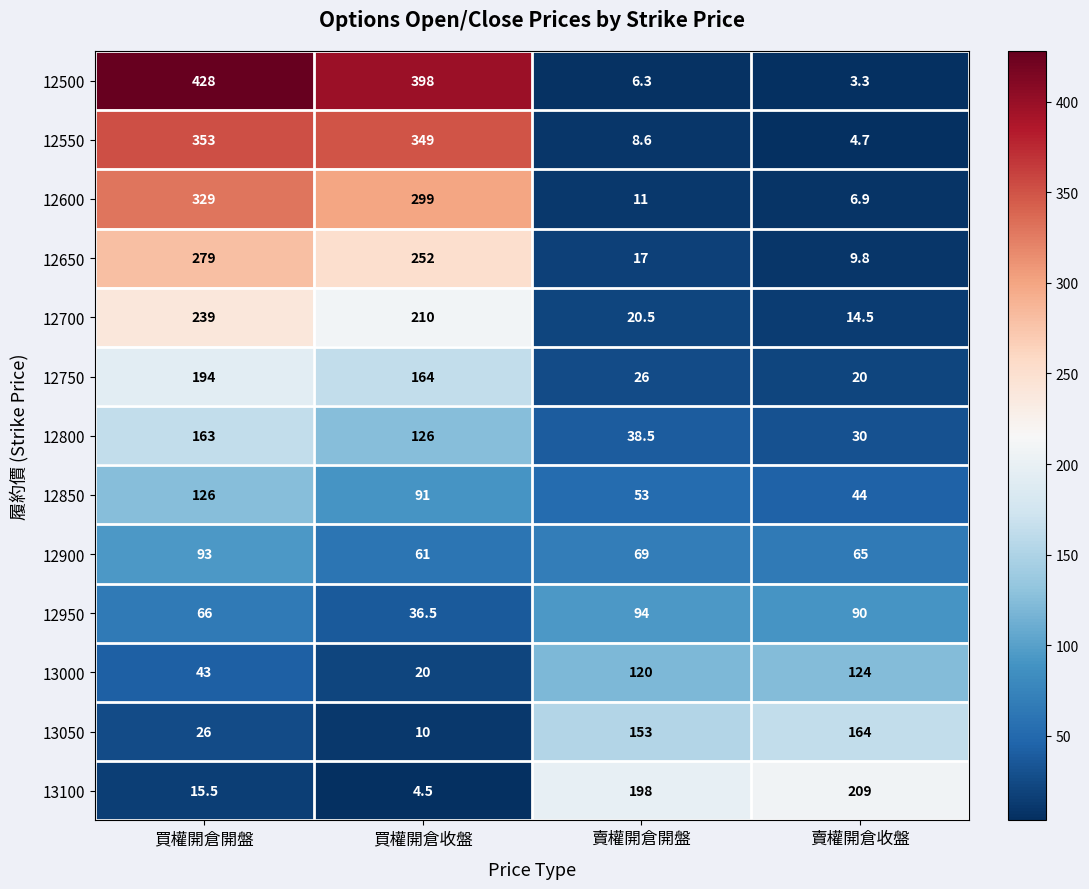

What is the minimum value for 12650?

9.8